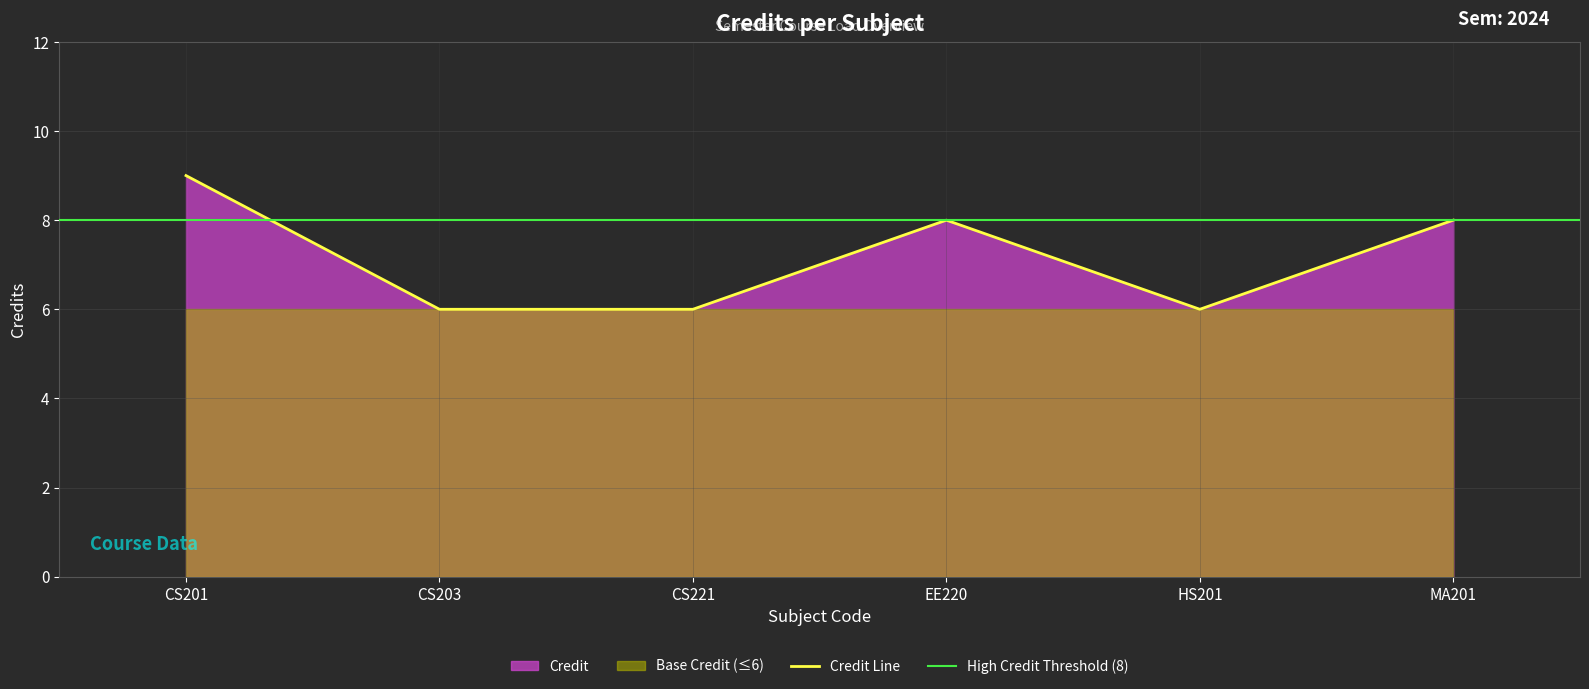

Which category has the highest value across all series?

CS201